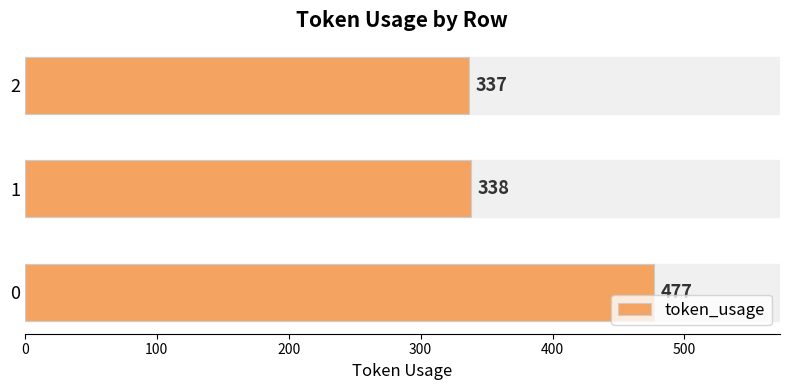

What is the ratio of the value at 2 to the value at 1?

1.0